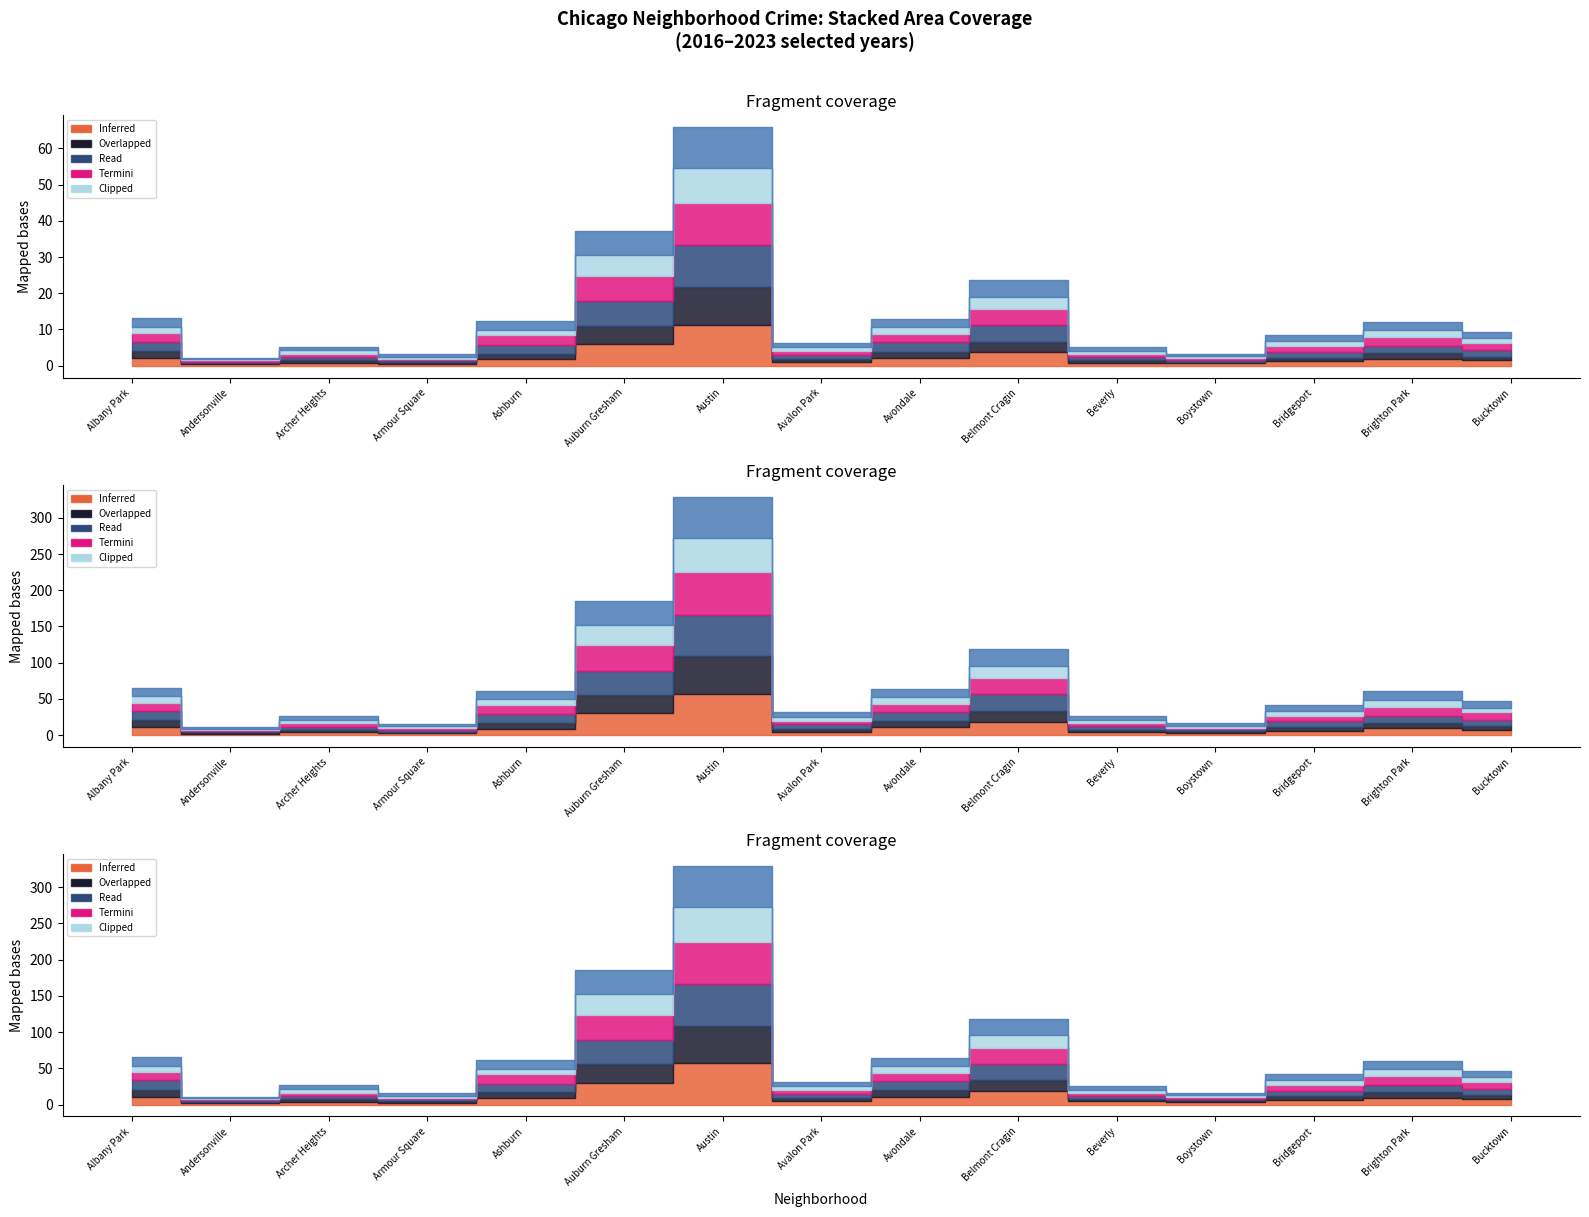

What position from the left is Archer Heights?

3